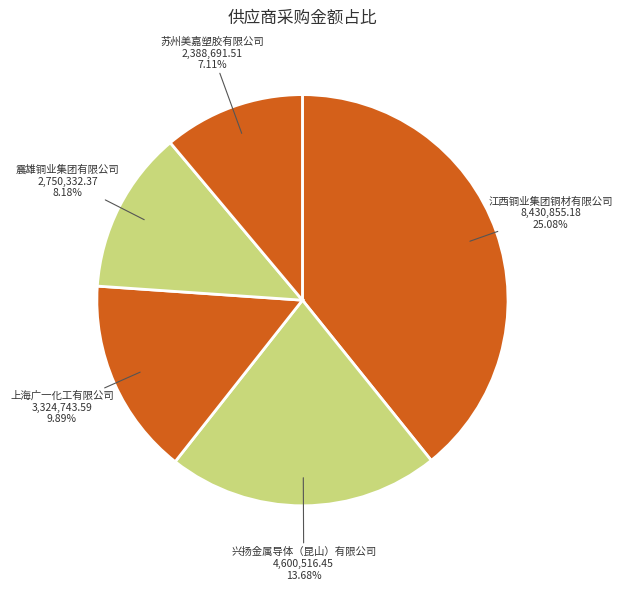

Is 苏州美嘉塑胶有限公司 the majority of the pie?

No